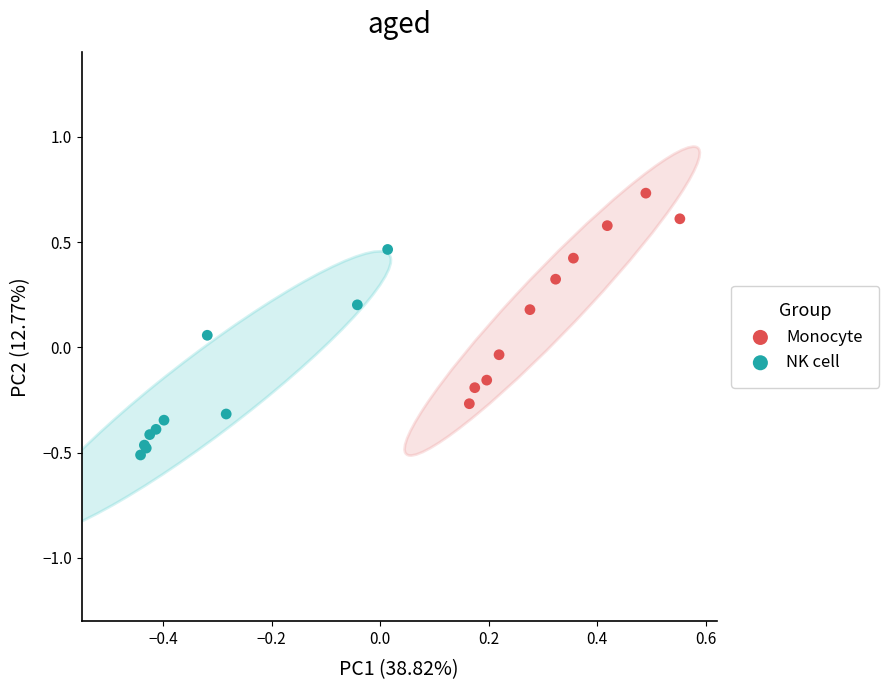

Which series reaches the minimum Y coordinate?

NK cell